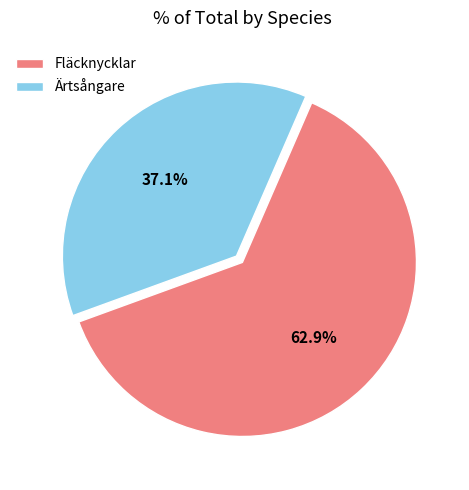

What is the majority slice?

Fläcknycklar